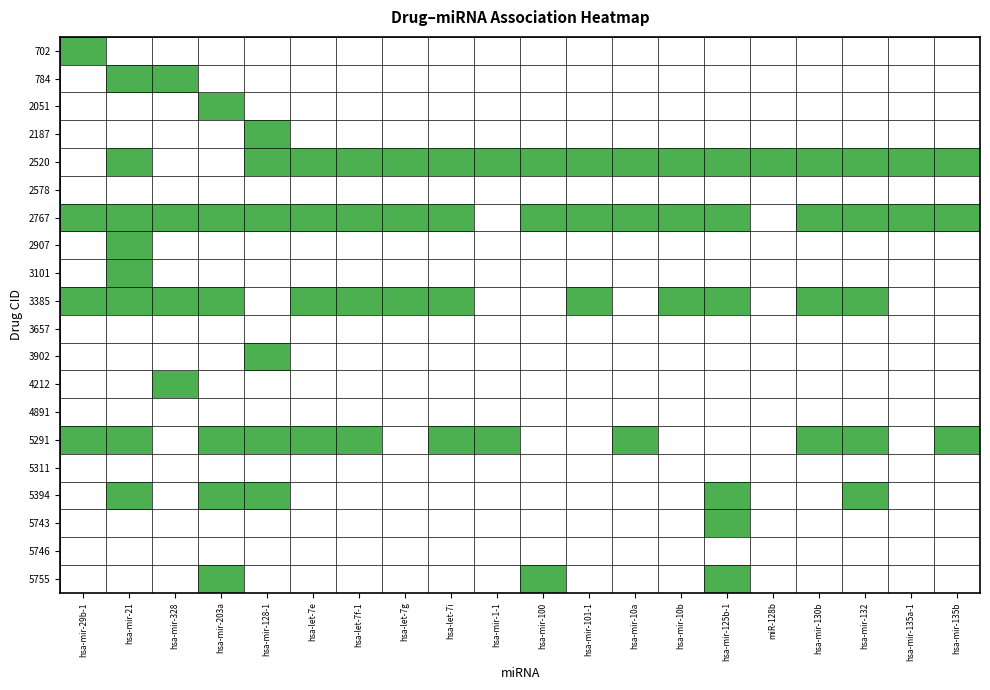

How many distinct data groups are displayed?

20